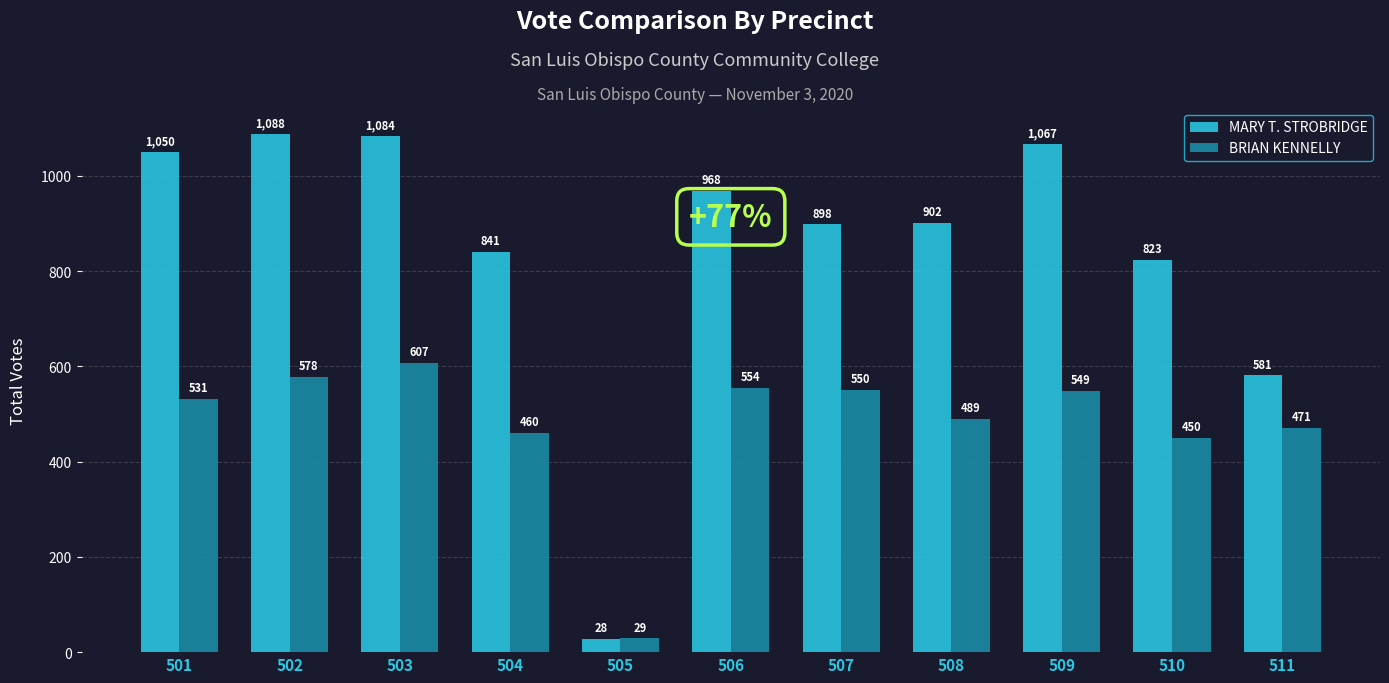

Where does the MARY T. STROBRIDGE series first go above 902?

501